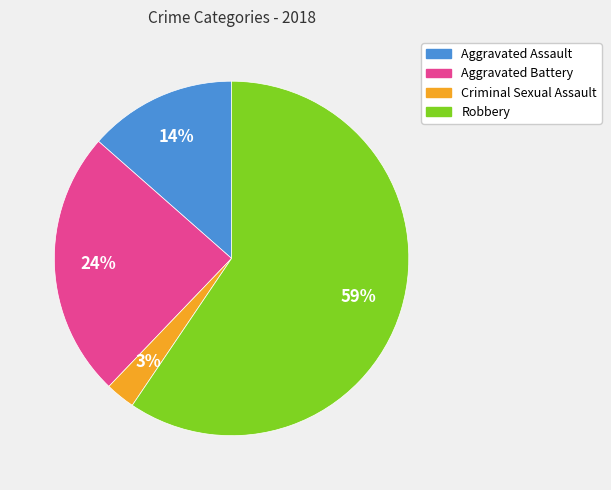

What is the smallest slice in the pie chart?

Criminal Sexual Assault